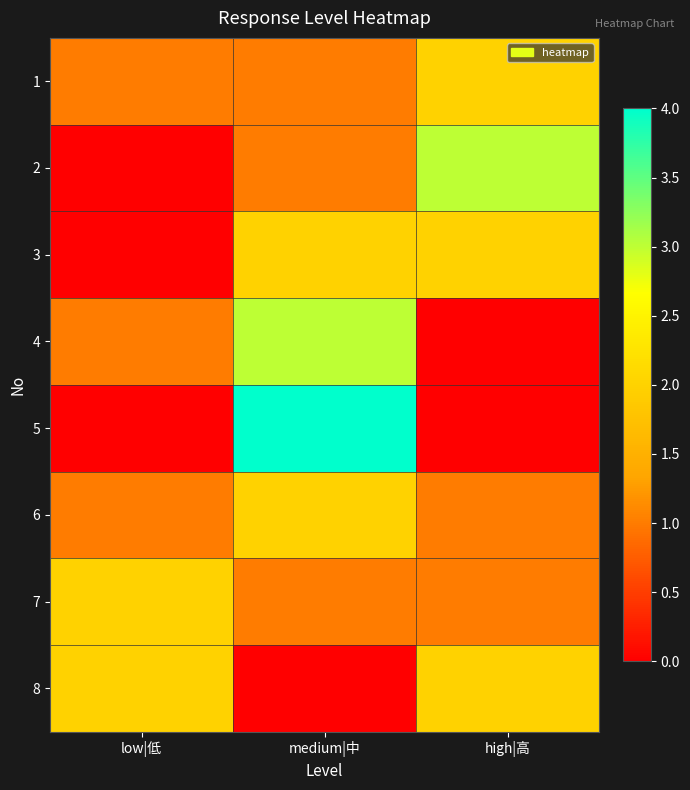

Reading left to right, list all the values displayed in this chart.

1: low|低=1	medium|中=1	high|高=2
2: low|低=0	medium|中=1	high|高=3
3: low|低=0	medium|中=2	high|高=2
4: low|低=1	medium|中=3	high|高=0
5: low|低=0	medium|中=4	high|高=0
6: low|低=1	medium|中=2	high|高=1
7: low|低=2	medium|中=1	high|高=1
8: low|低=2	medium|中=0	high|高=2